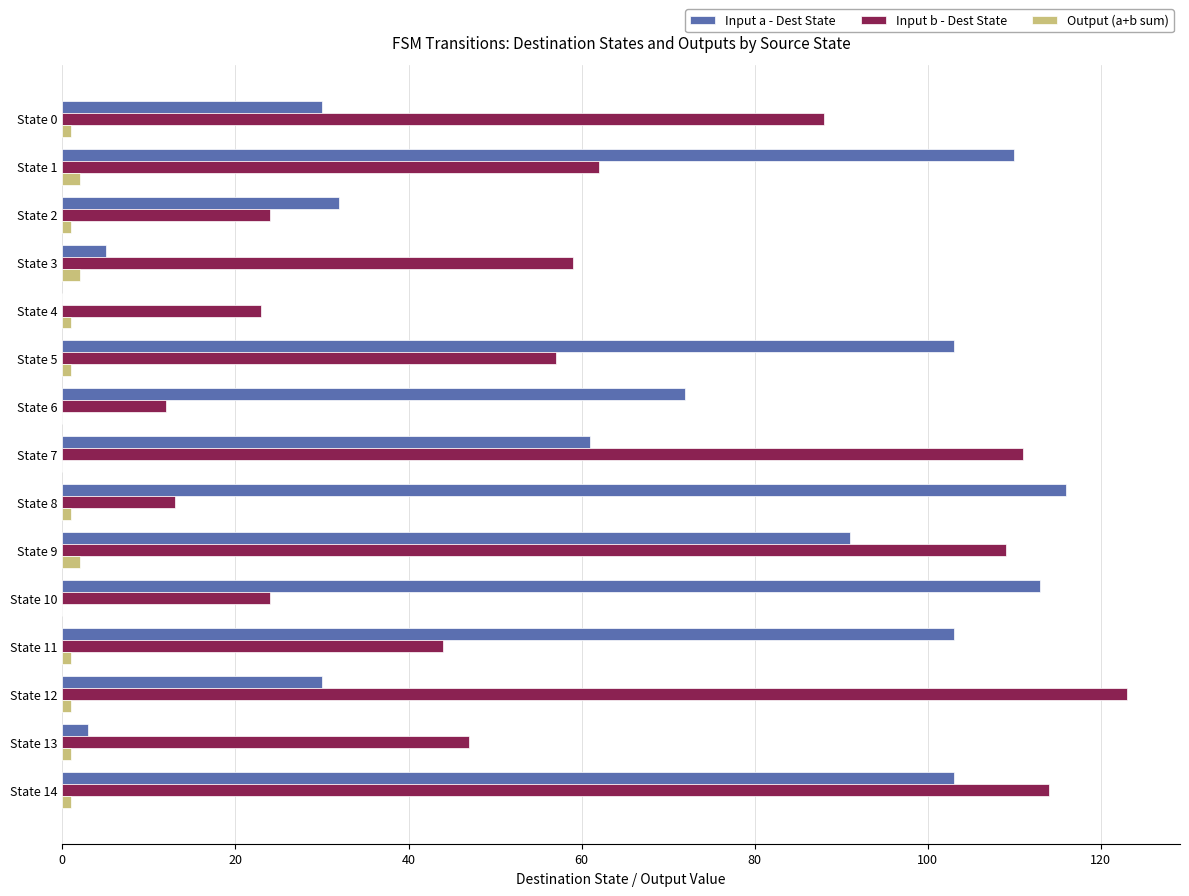

At which category does the chart reach its peak across all series?

State 12